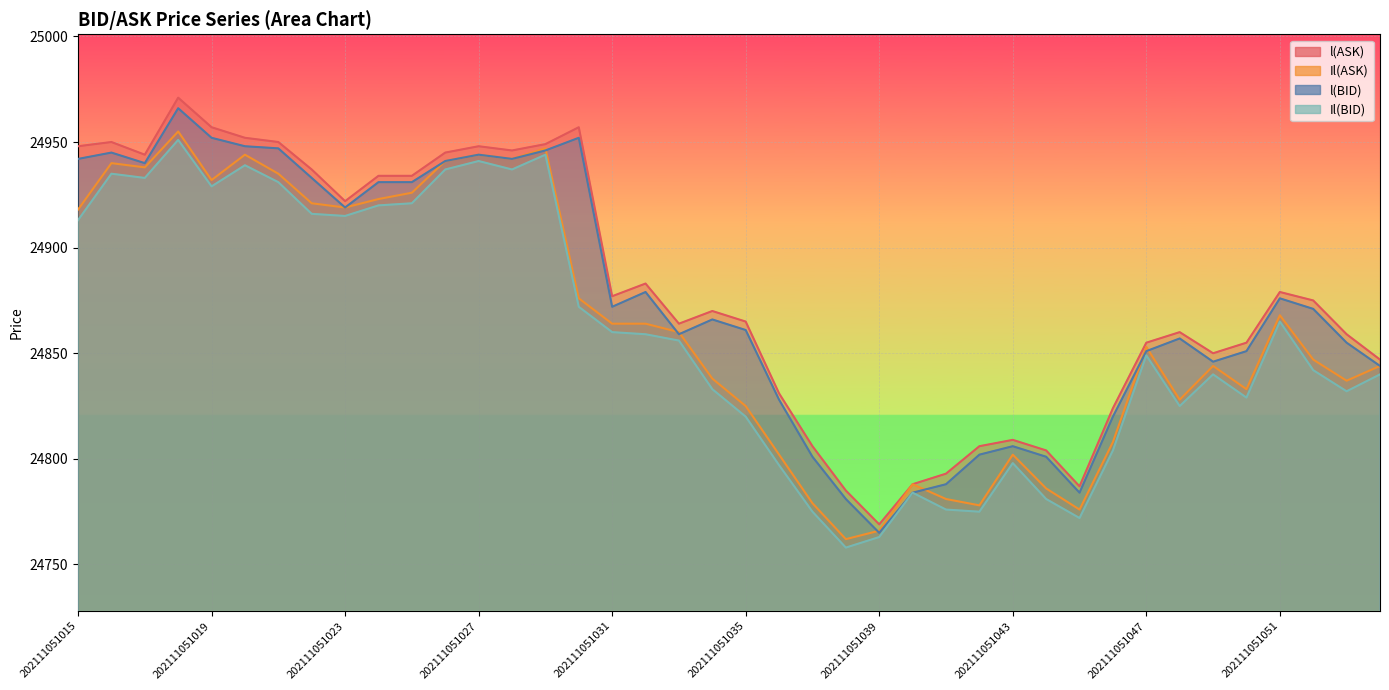

Is the value of Il(ASK) at 202111051027 greater than the value of l(ASK) at 202111051017?

No